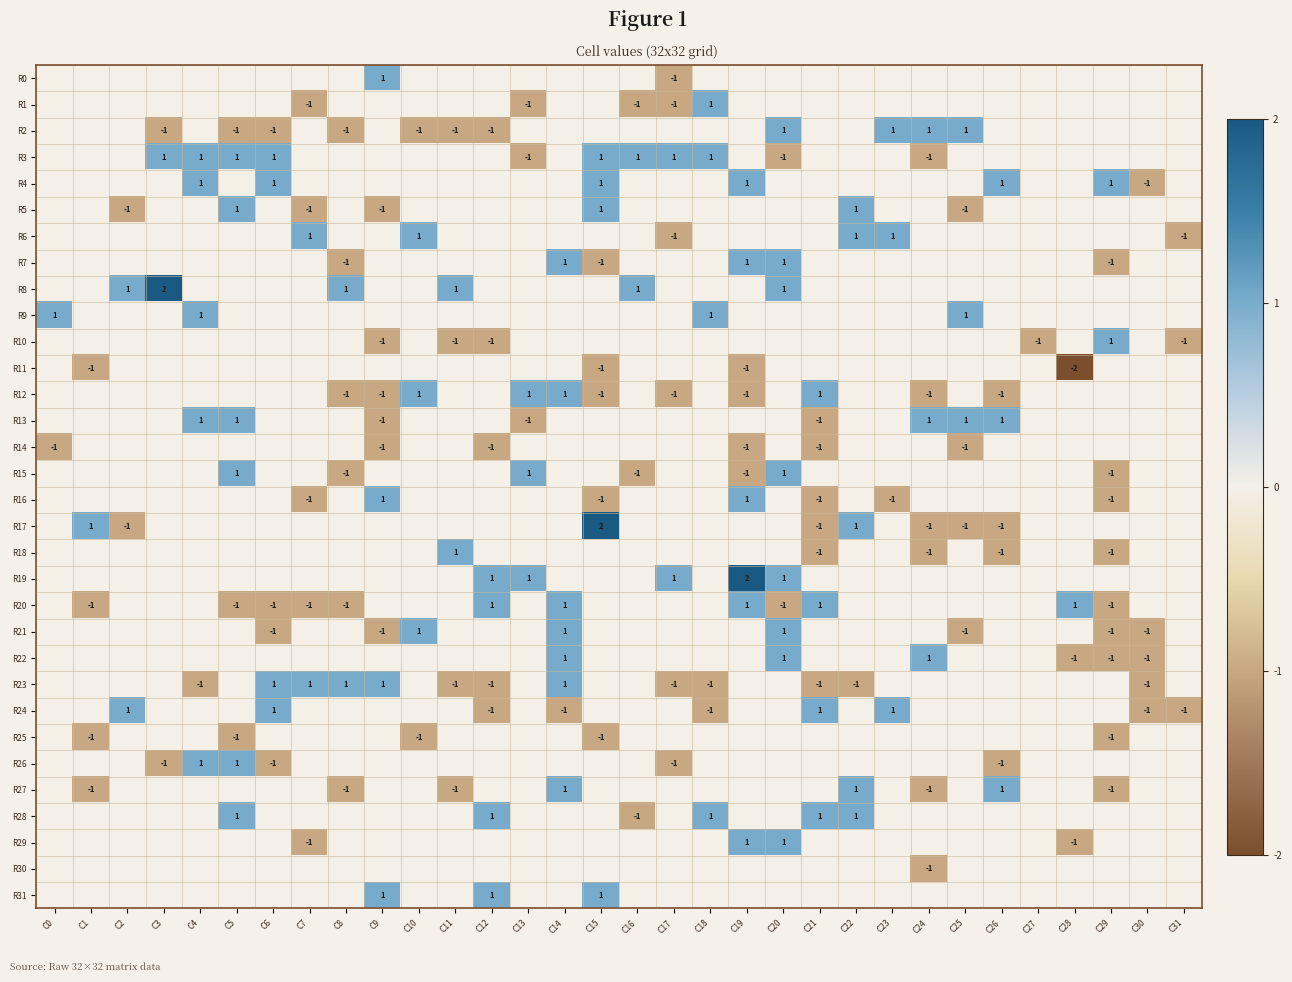

True or false: R4 has a value of 1 at C26.

True